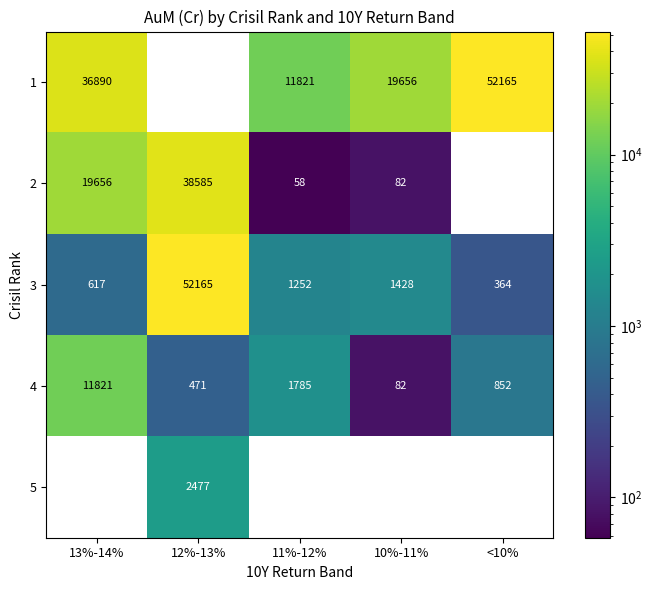

Is the value of 2 at 12%-13% greater than the value of 1 at <10%?

No